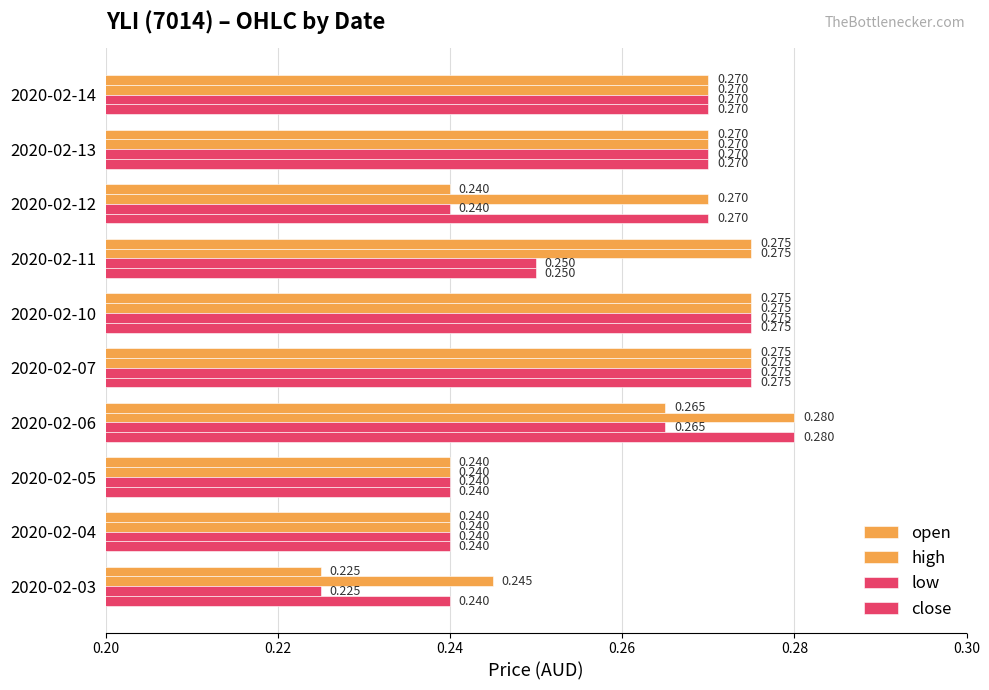

What is the average value of the low series?

0.3